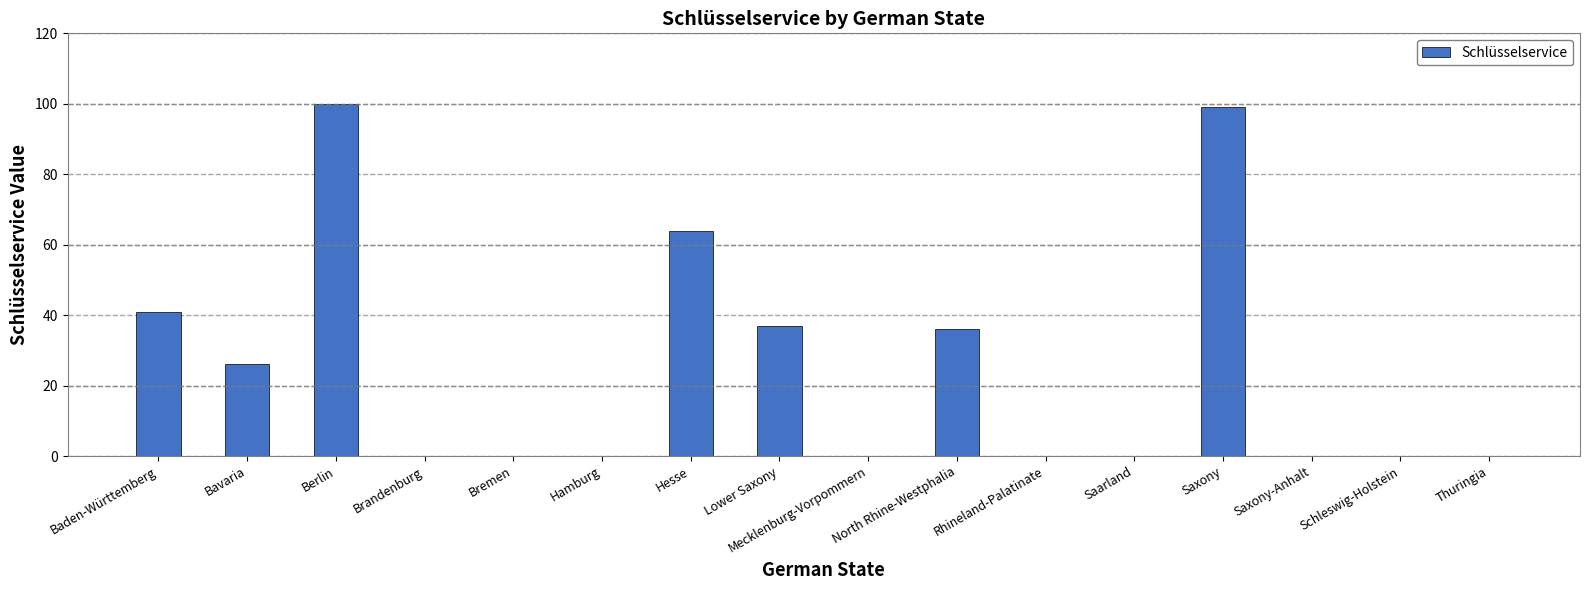

Reading right to left, extract all data points from this chart.

Thuringia=0	Schleswig-Holstein=0	Saxony-Anhalt=0	Saxony=99	Saarland=0	Rhineland-Palatinate=0	North Rhine-Westphalia=36	Mecklenburg-Vorpommern=0	Lower Saxony=37	Hesse=64	Hamburg=0	Bremen=0	Brandenburg=0	Berlin=100	Bavaria=26	Baden-Württemberg=41